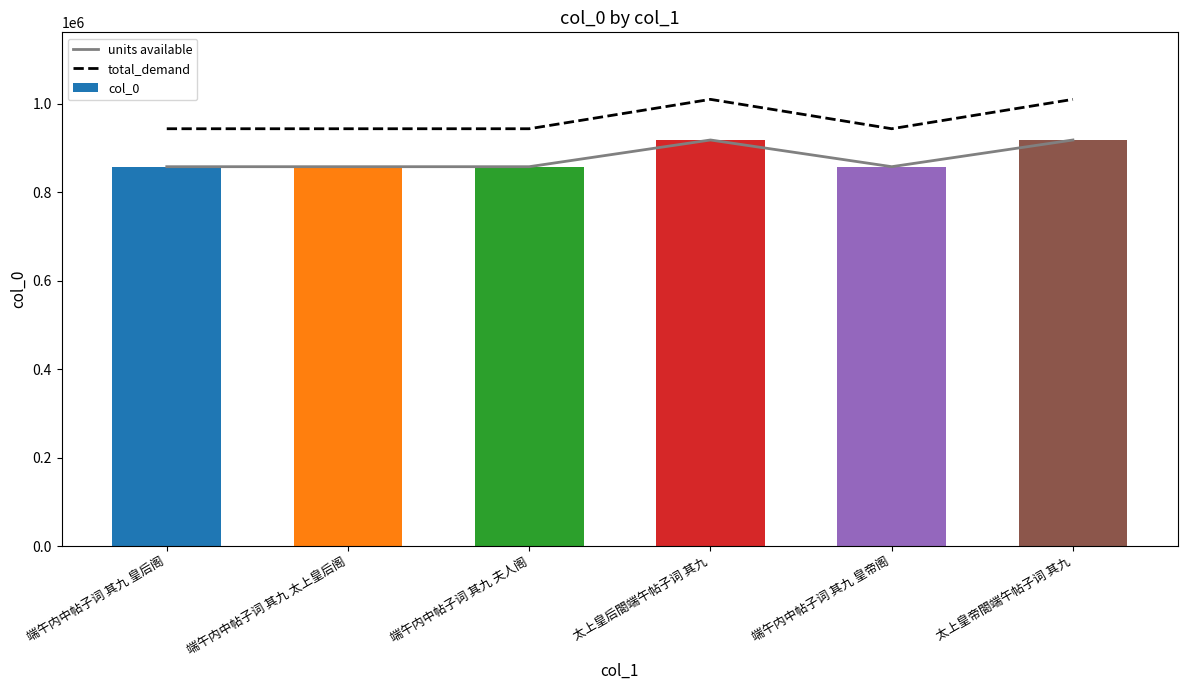

How many data points in units available are less than 857717?

3